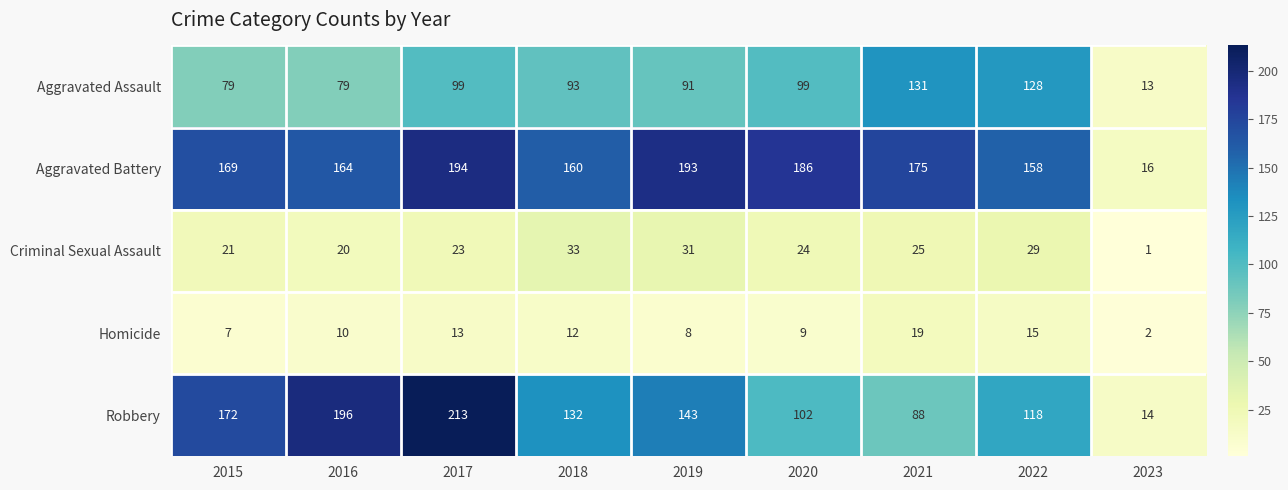

Which series changed the most between 2018 and 2021?

Robbery